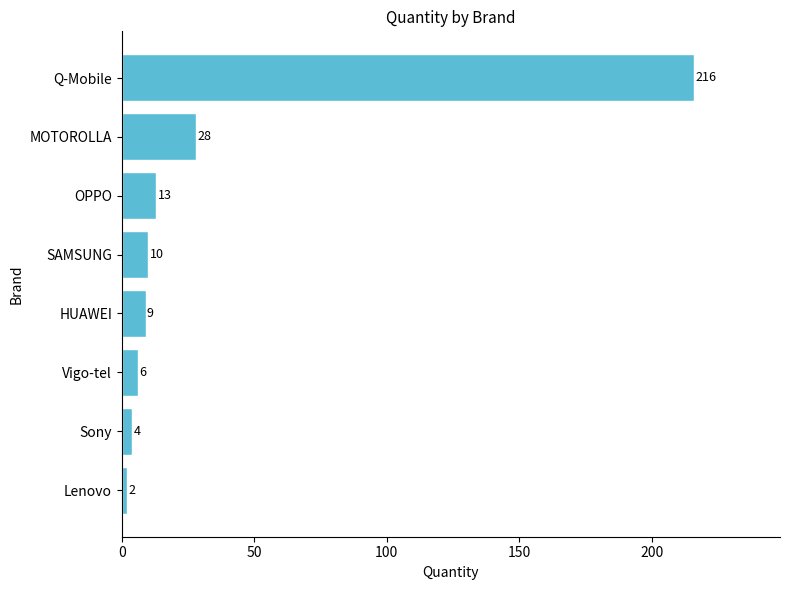

Approximately how many times larger is the value at HUAWEI compared to Lenovo?

4.5